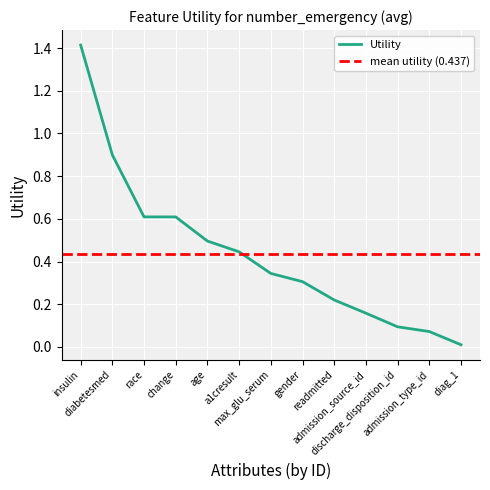

The chart shows a value of 0.9 at diabetesmed. True or false?

True